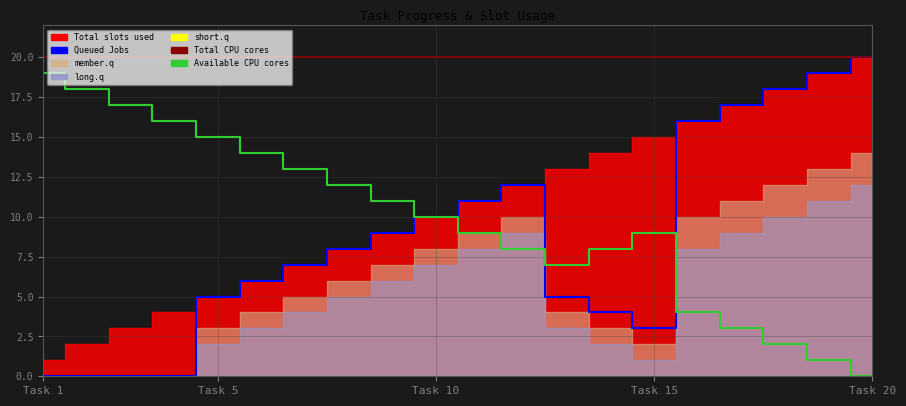

At how many categories does at least one series exceed 12?

12